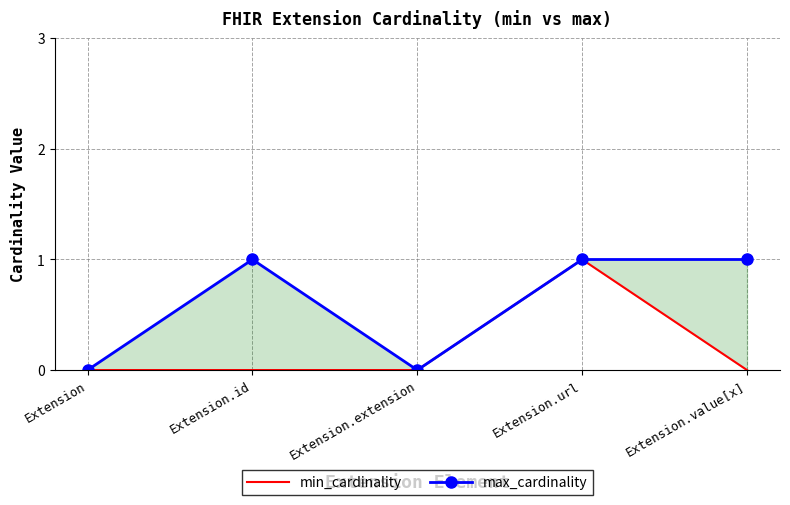

List the series in order of their overall mean, lowest first.

min_cardinality, max_cardinality